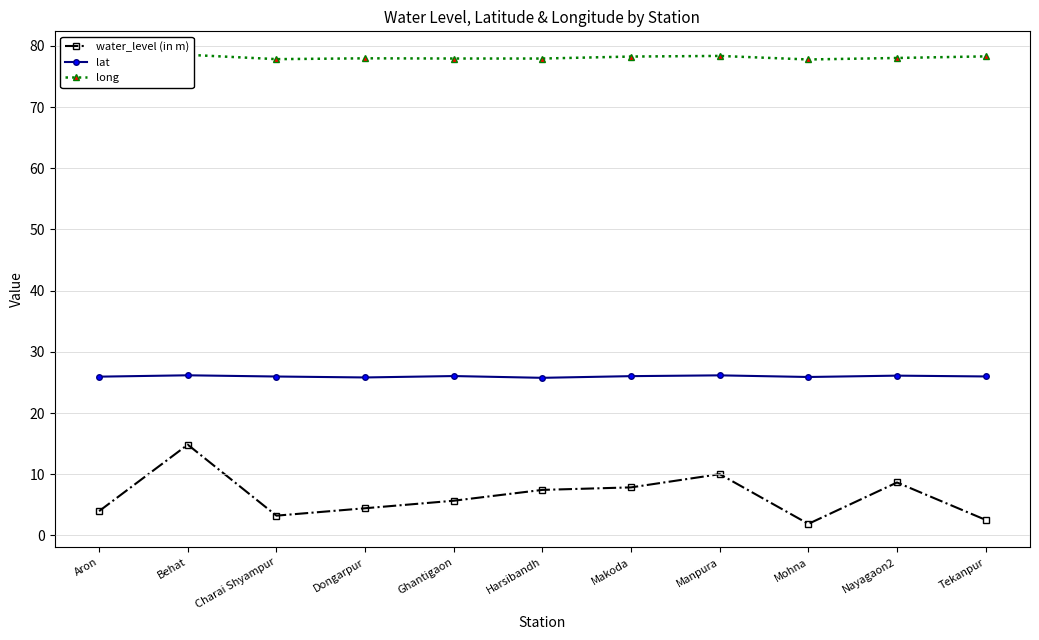

Reading left to right, transcribe all the data shown in this chart.

water_level (in m): Aron=4.0	Behat=14.8	Charai Shyampur=3.2	Dongarpur=4.5	Ghantigaon=5.7	Harsibandh=7.5	Makoda=7.9	Manpura=10.0	Mohna=1.9	Nayagaon2=8.7	Tekanpur=2.5
lat: Aron=26.0	Behat=26.2	Charai Shyampur=26.0	Dongarpur=25.8	Ghantigaon=26.1	Harsibandh=25.8	Makoda=26.0	Manpura=26.2	Mohna=25.9	Nayagaon2=26.1	Tekanpur=26.0
long: Aron=77.9	Behat=78.5	Charai Shyampur=77.8	Dongarpur=78.0	Ghantigaon=77.9	Harsibandh=77.9	Makoda=78.3	Manpura=78.4	Mohna=77.8	Nayagaon2=78.0	Tekanpur=78.3